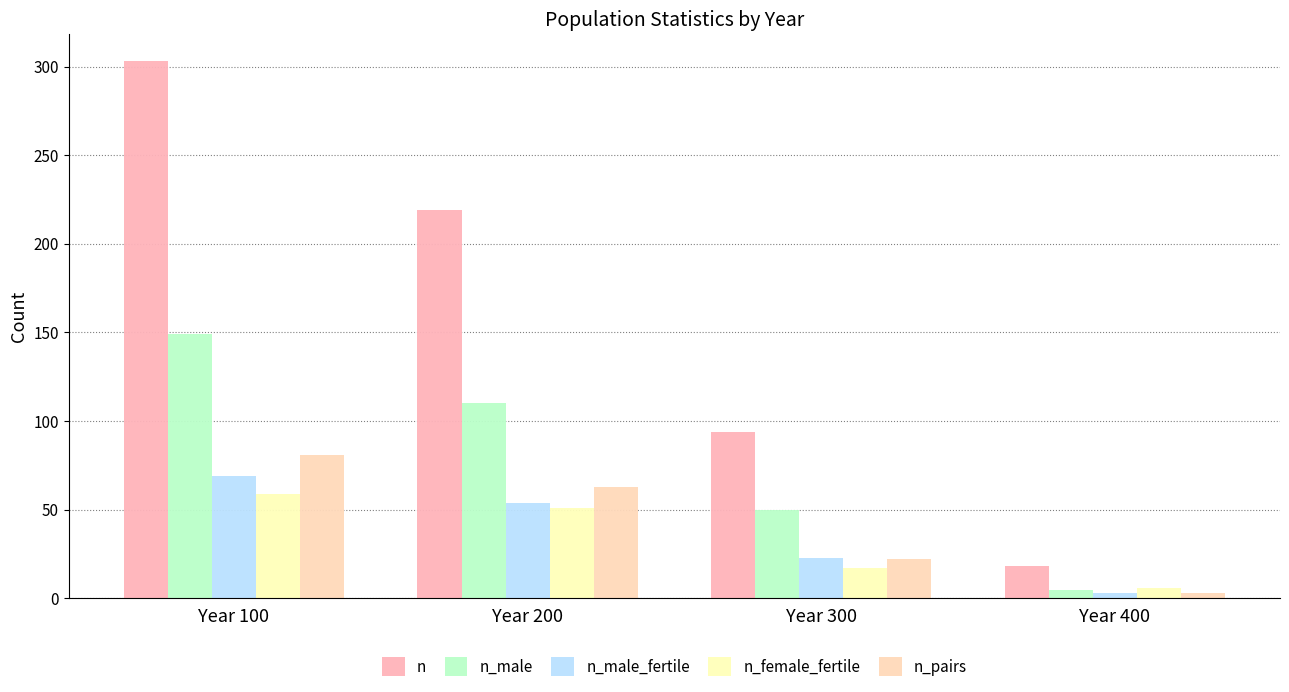

How many n_male_fertile values are between 23 and 69?

3